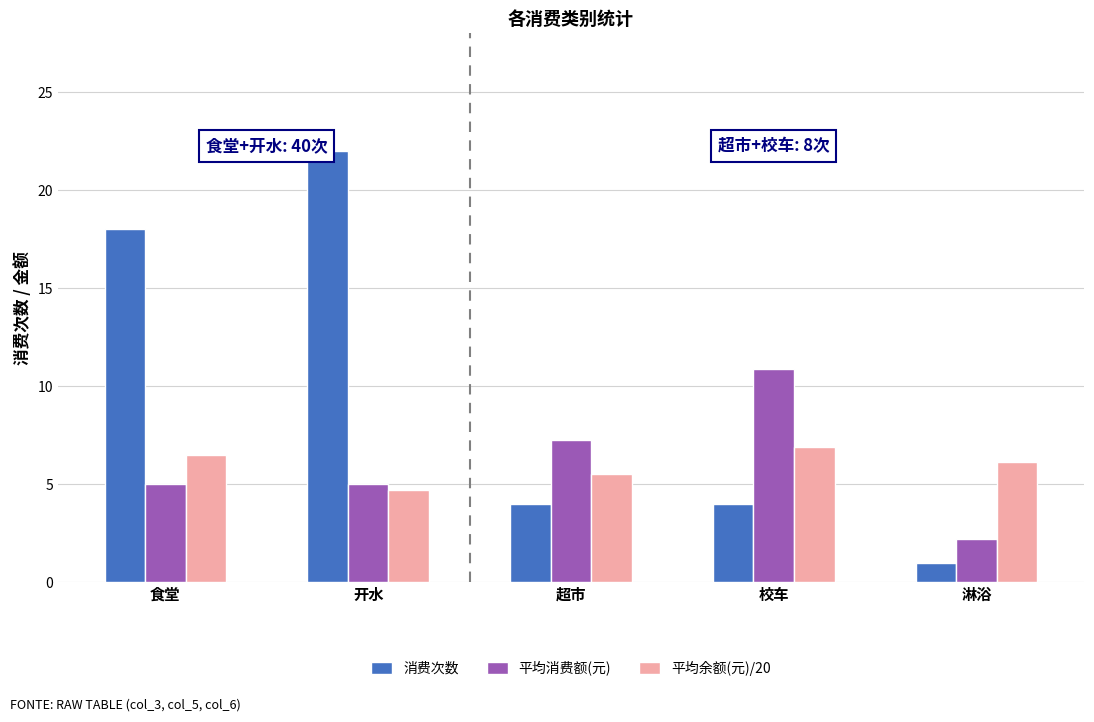

At how many categories does at least one series exceed 17?

2